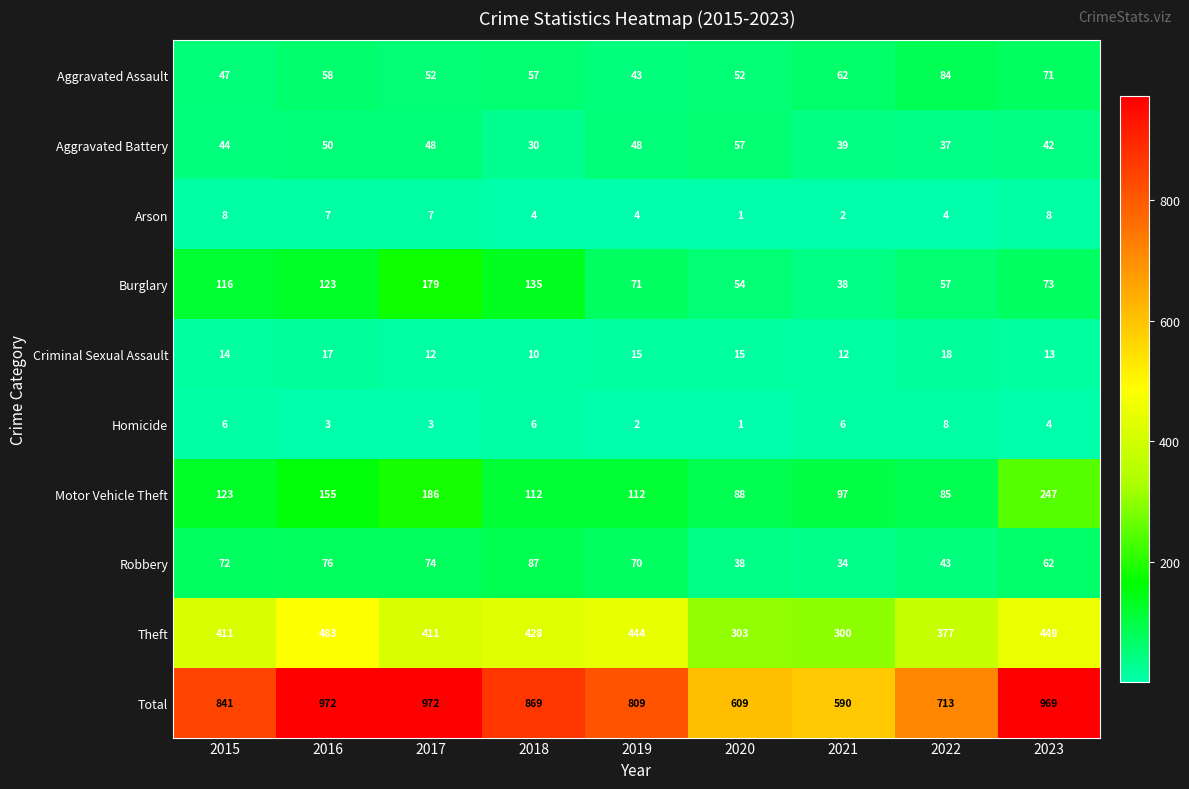

What is the total value across all series at 2015?

1682